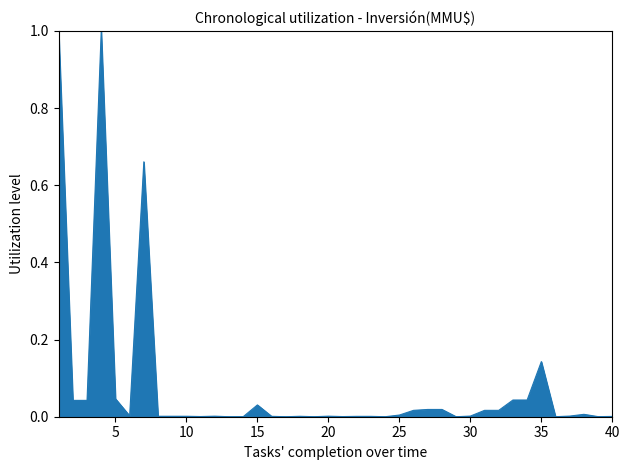

What is the difference between the maximum and minimum values?

1.0